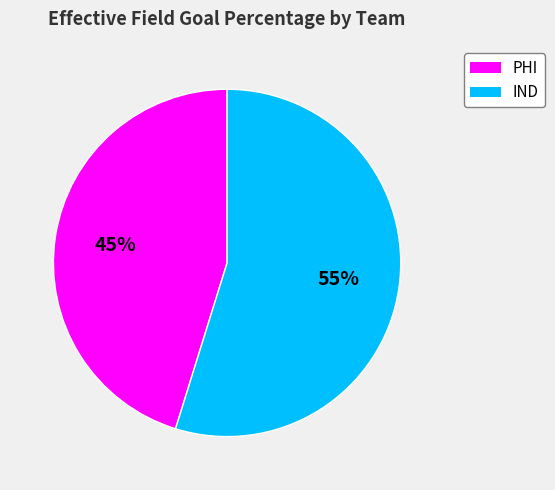

Which category has the smallest portion of the pie?

PHI